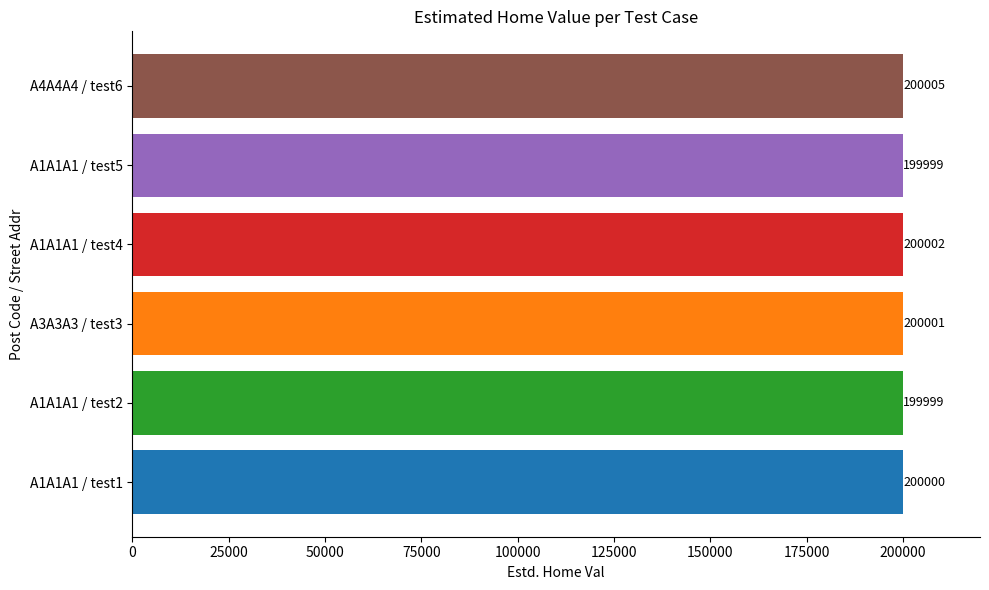

Does the chart contain stacked bars?

No